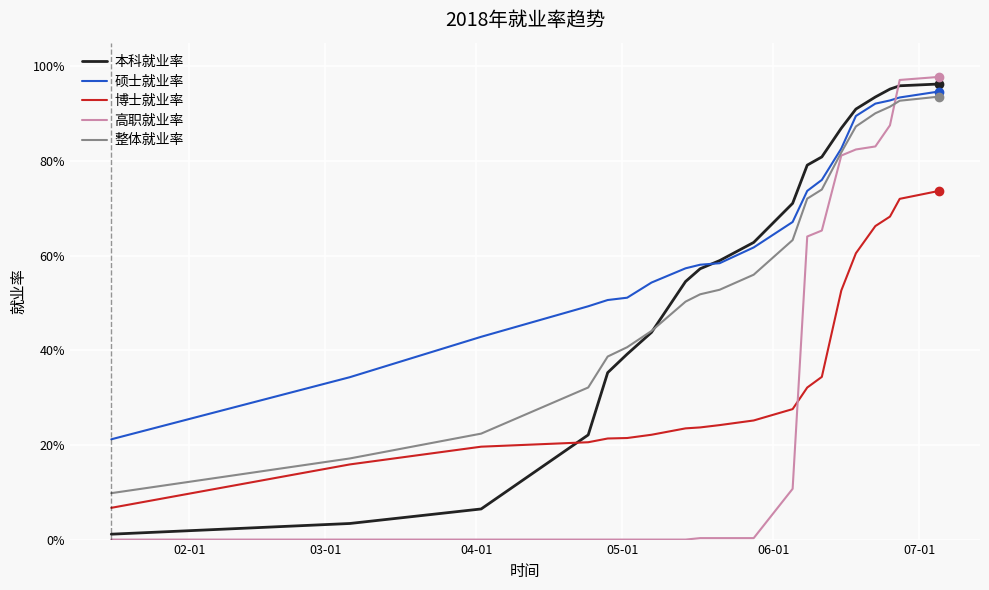

What is the value of the 高职就业率 point at the 13th from the left?

0.6